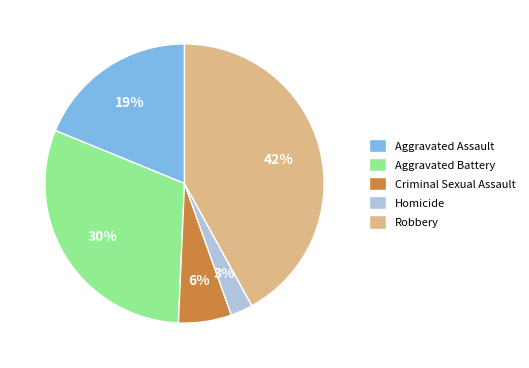

Is there a majority slice in this chart?

No